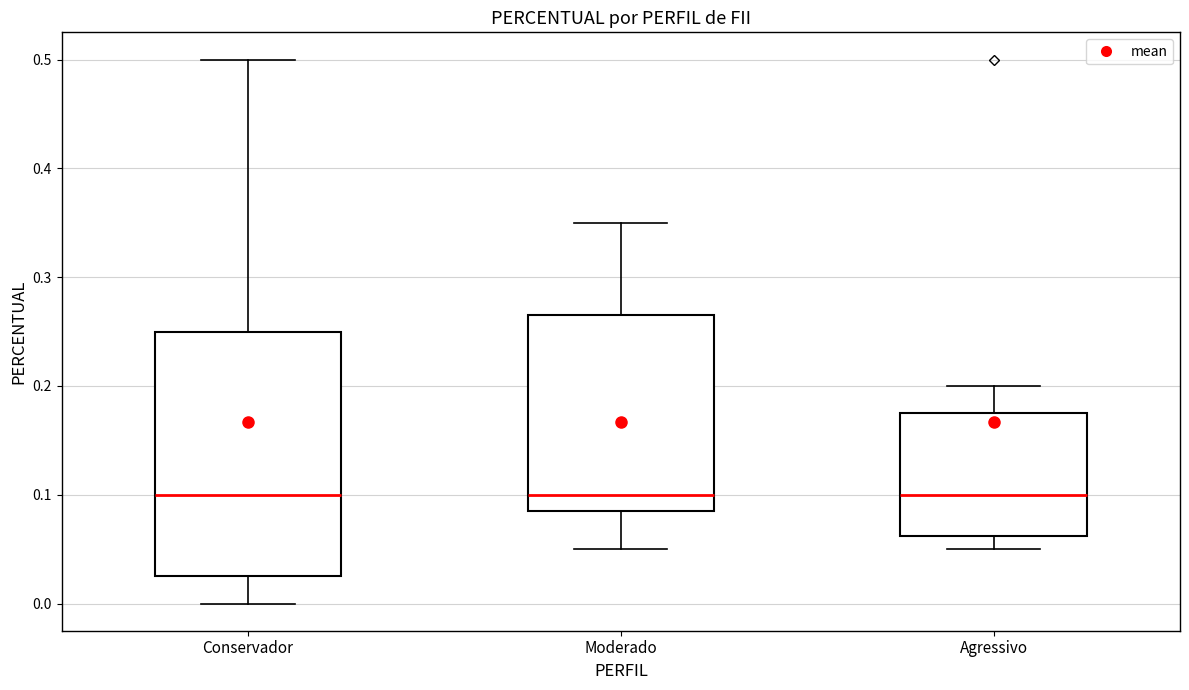

Reading left to right, transcribe this box plot: for each box, give where its median line is, the range the box spans, and where its two whiskers end, as read against the y-axis. The values are not printed on the chart, so give them approximately, as read against the axis.

Conservador: median 0.10, box 0.03 to 0.25, whiskers 0.00 to 0.50
Moderado: median 0.10, box 0.09 to 0.27, whiskers 0.05 to 0.35
Agressivo: median 0.10, box 0.06 to 0.18, whiskers 0.05 to 0.20